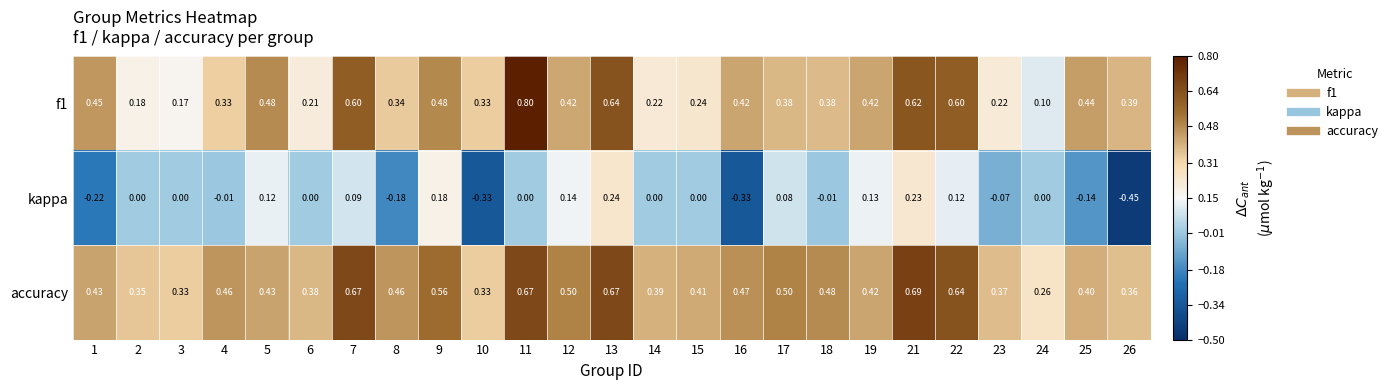

What is the maximum value shown in the chart?

0.8